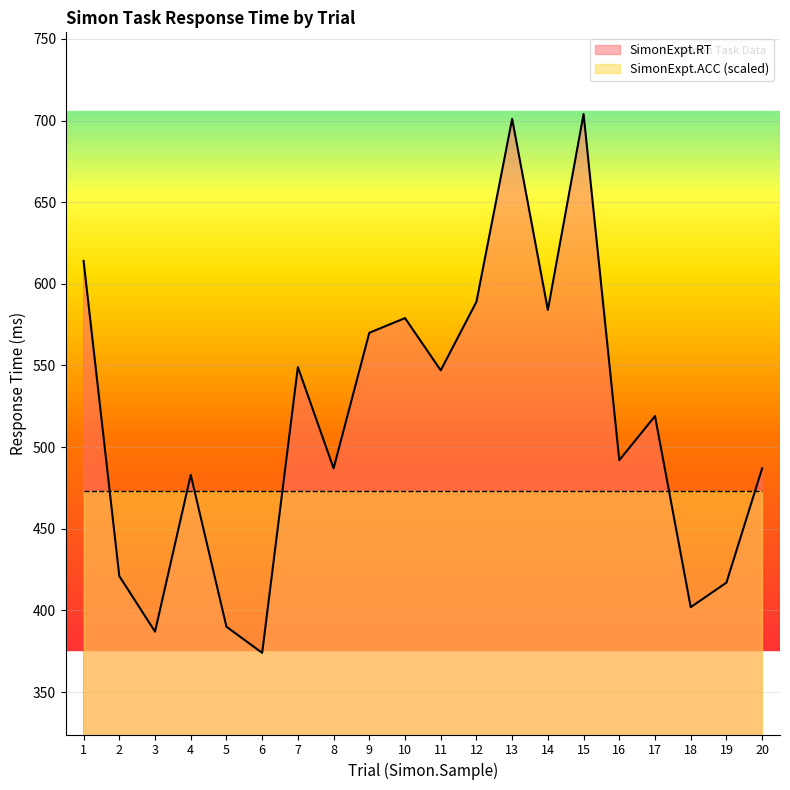

Is it true that the value at 17 is 519?

True